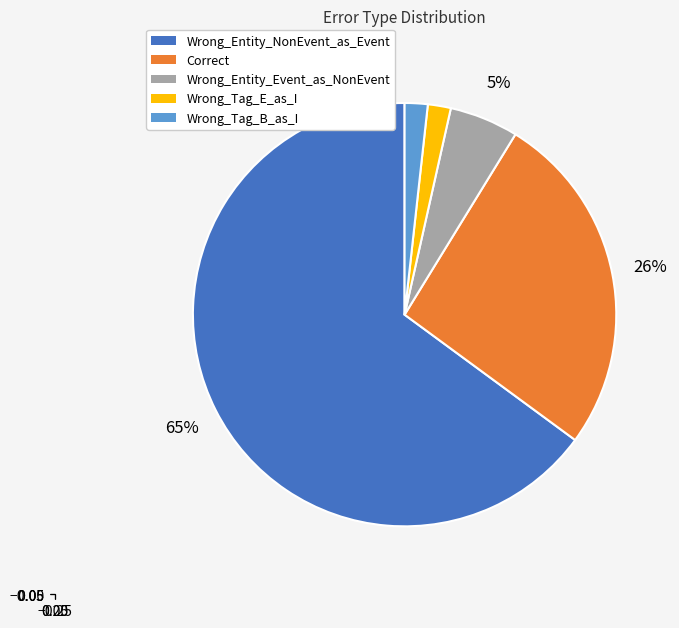

Combined, do Wrong_Tag_B_as_I and Correct account for over 50%?

No